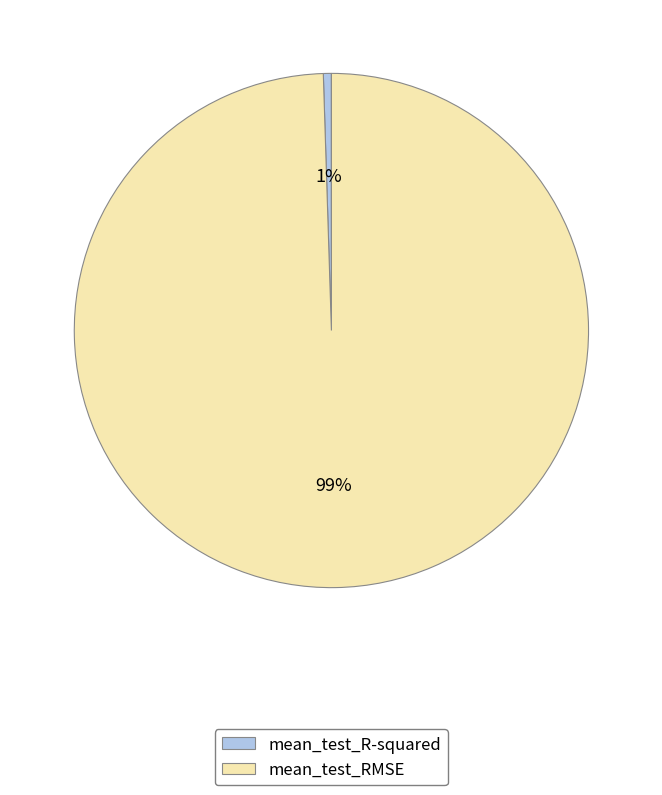

What percentage is the mean_test_R-squared slice, to the nearest percent?

1%